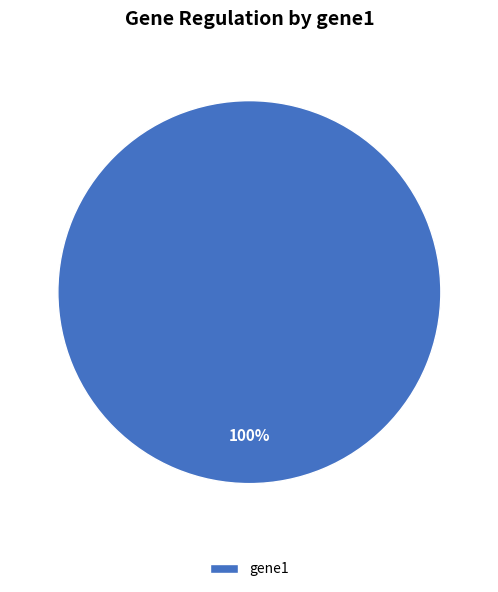

Is it true that gene1 is 89% of the pie?

False